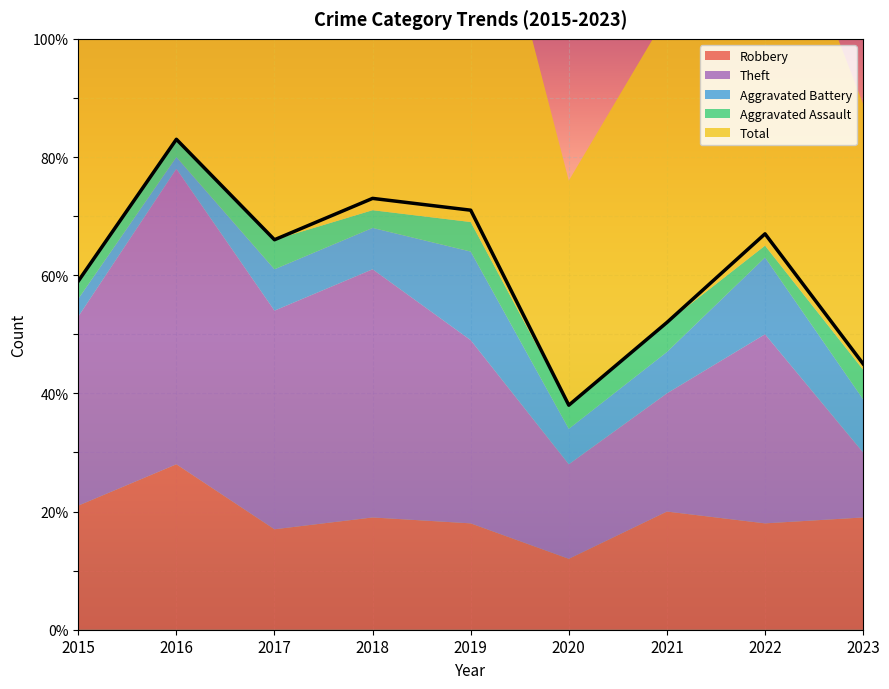

In Robbery, how many points are higher than both neighbors (excluding endpoints)?

3